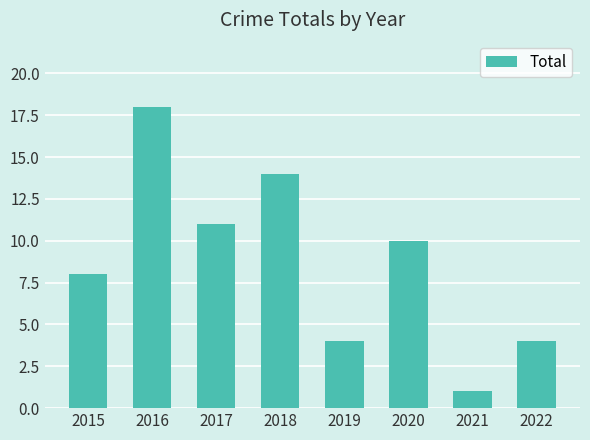

Between 2015 and 2020, which is larger?

2020